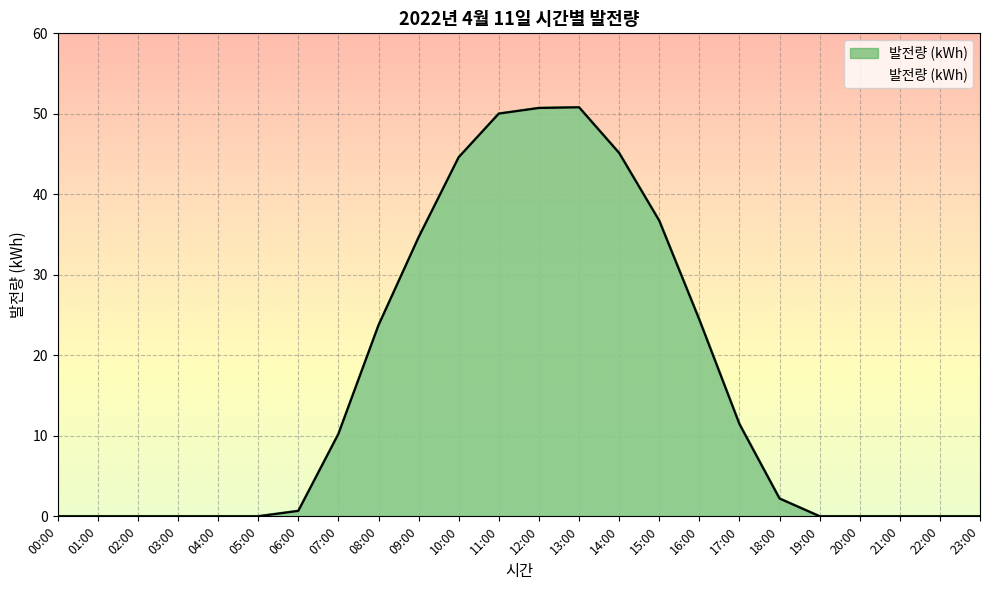

What is the ratio of the value at 12:00 to the value at 08:00?

2.1